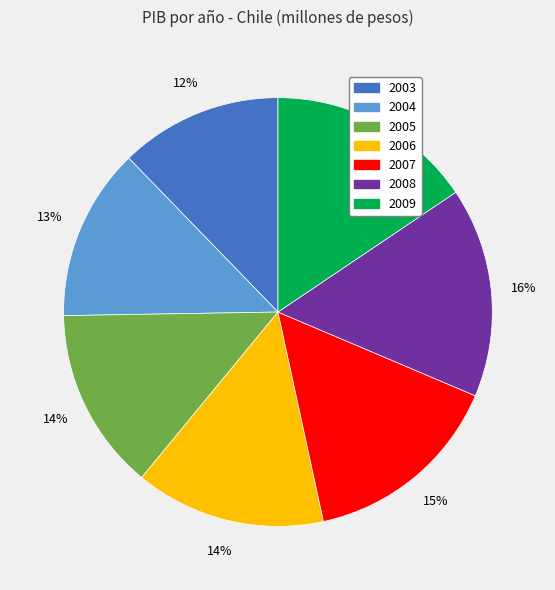

Which slice is the smallest?

2003